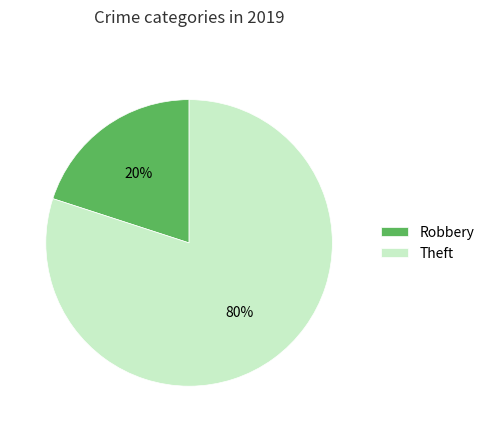

Is it true that Robbery is 11% of the pie?

False